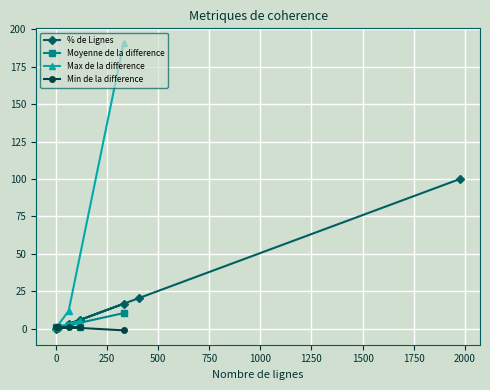

Count the number of values greater than 5.

4